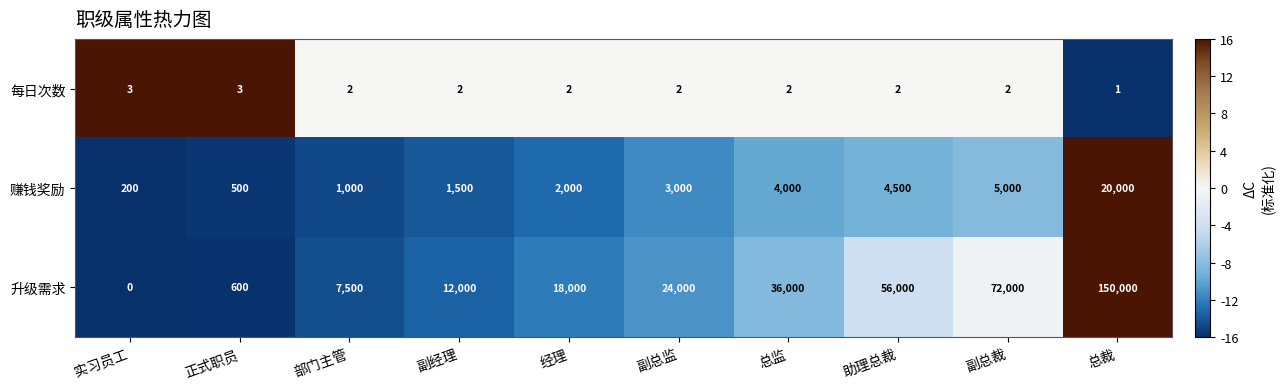

Which label corresponds to the smallest value in the chart?

实习员工